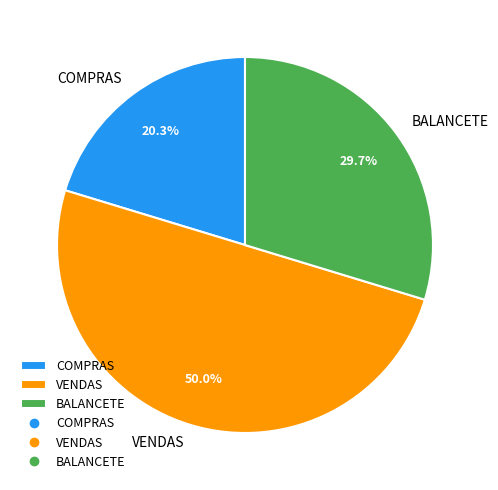

To the nearest percent, what percentage of the pie is COMPRAS?

20%